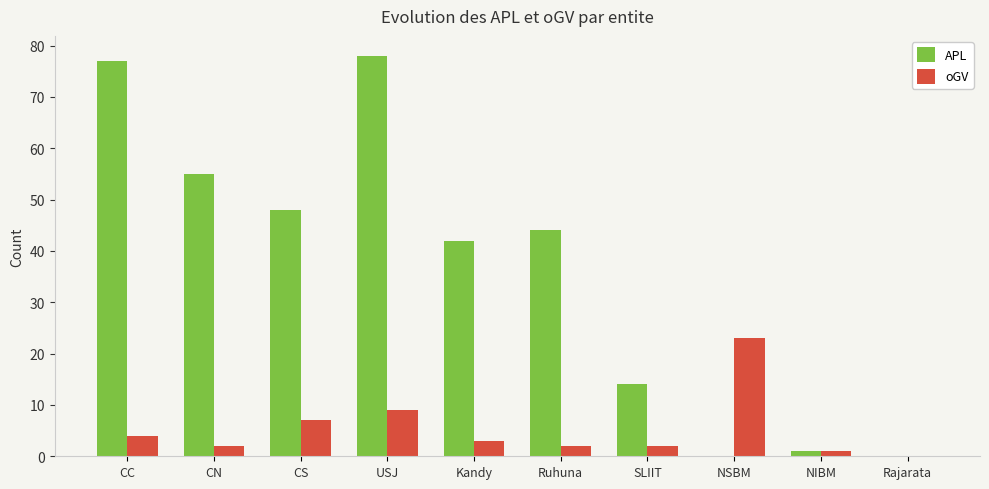

What is the maximum value for APL?

78